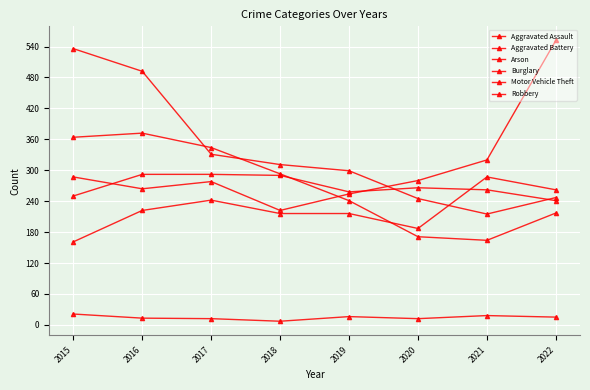

Is it true that Aggravated Assault equals 394 at 2021?

False